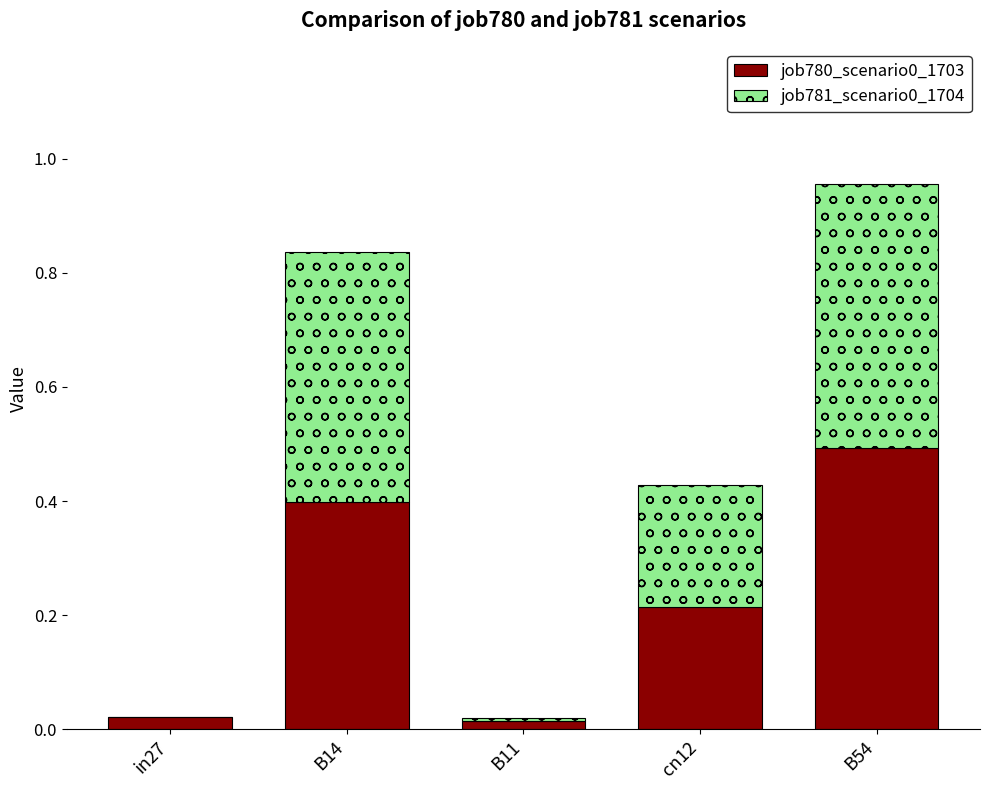

What is the sum of all job780_scenario0_1703 values?

1.1